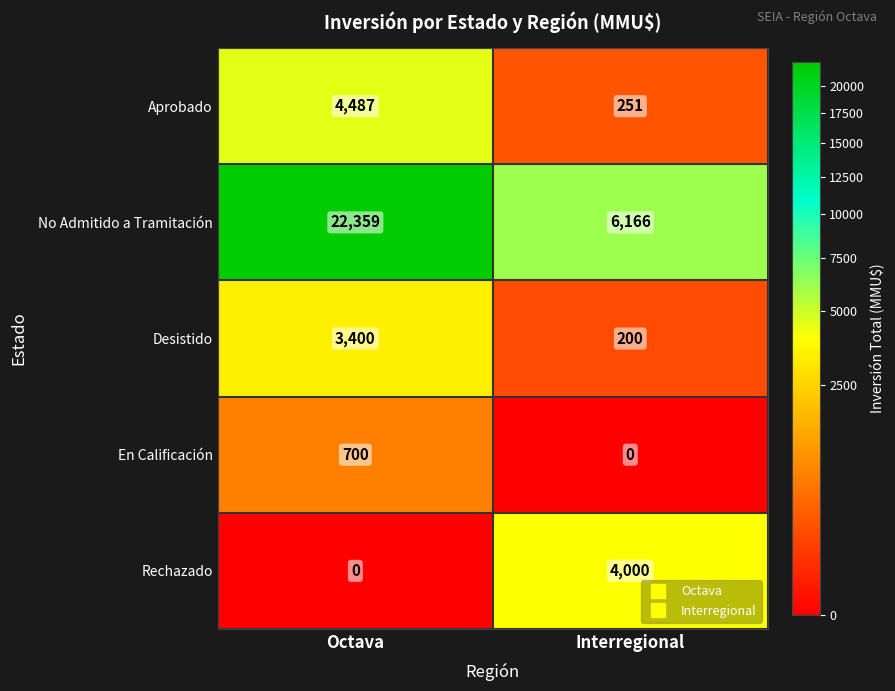

Which series has the largest total across all categories?

No Admitido a Tramitación